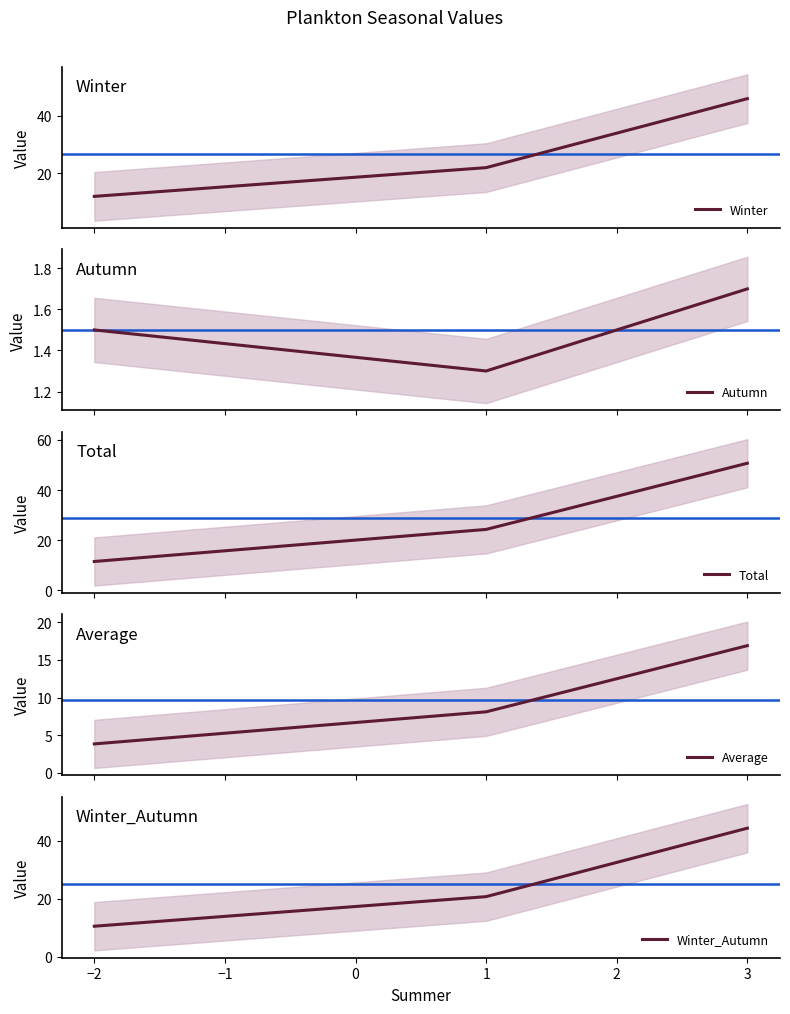

How many lines are shown in the chart?

5